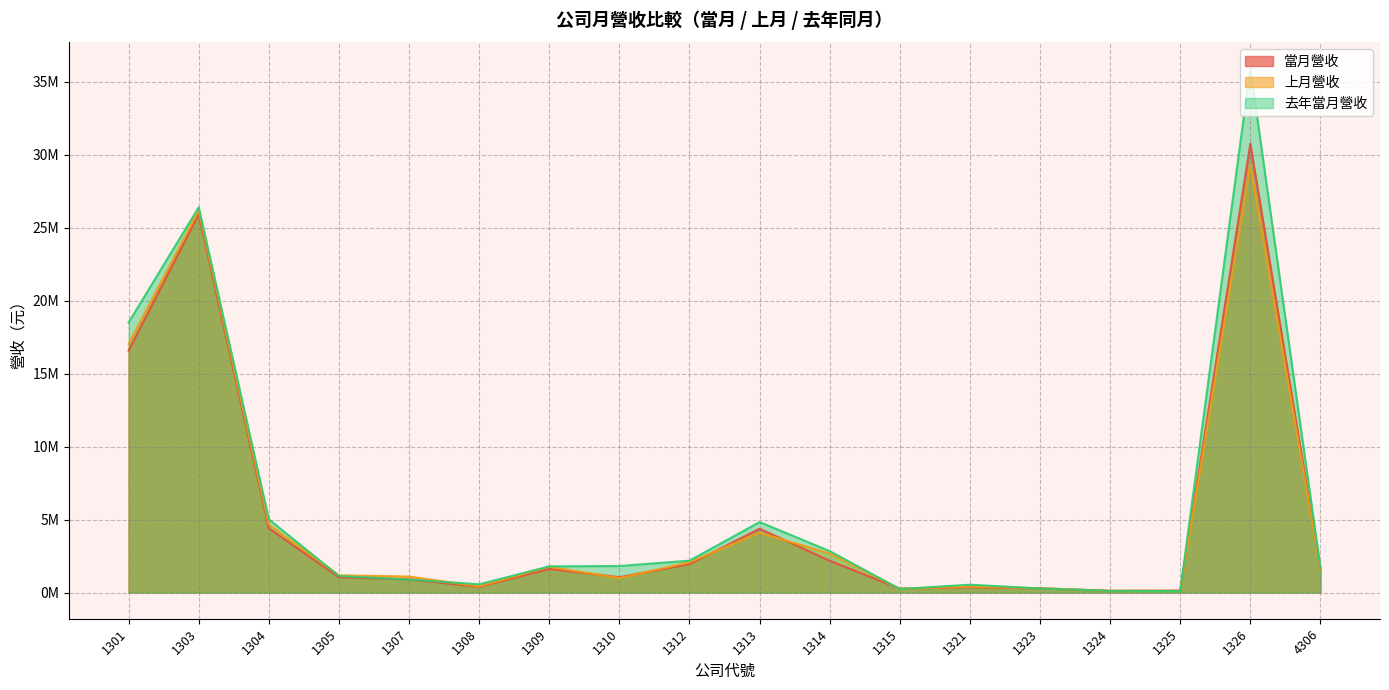

True or false: 當月營收 has more than 0 interior local peaks.

True